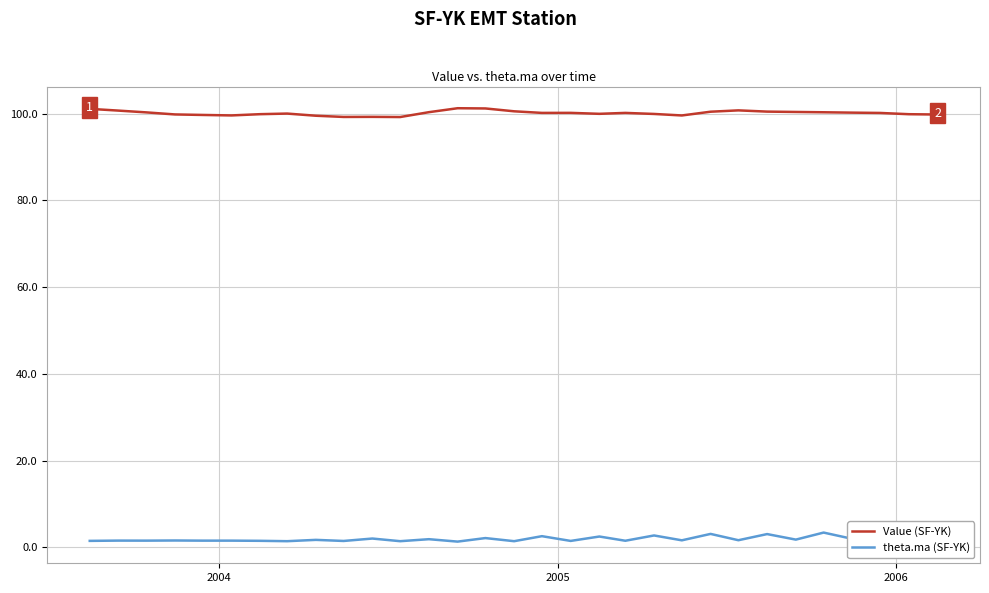

What is the lowest value of the Value (SF-YK) series?

99.2